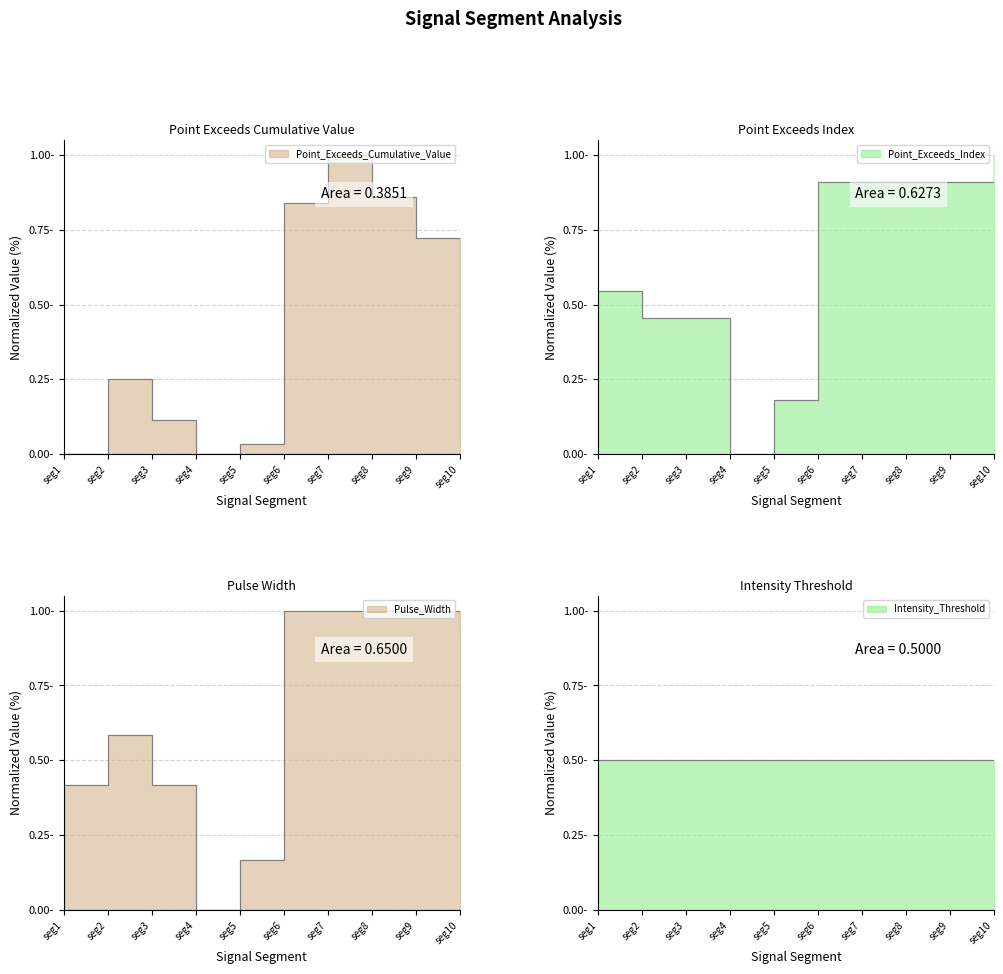

In Pulse_Width, how many points are higher than both neighbors (excluding endpoints)?

1